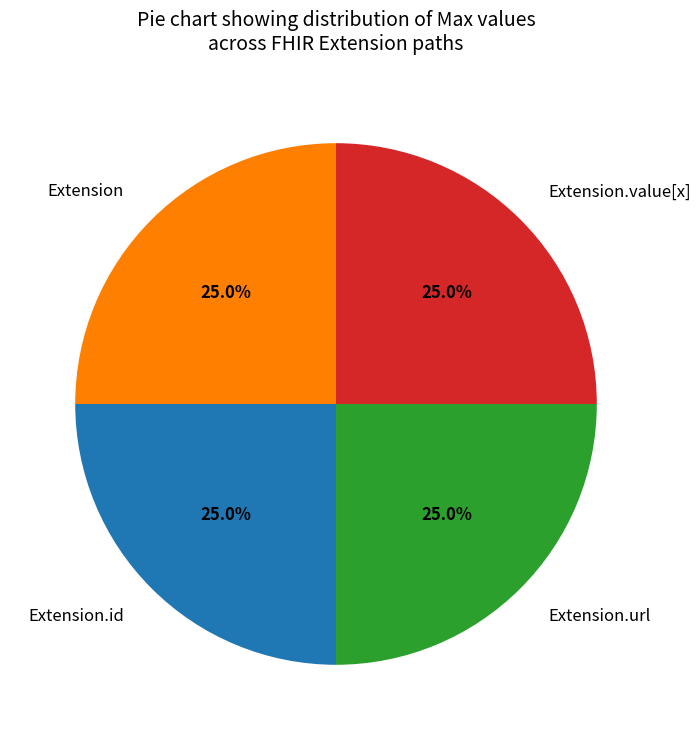

Is Extension the majority of the pie?

No